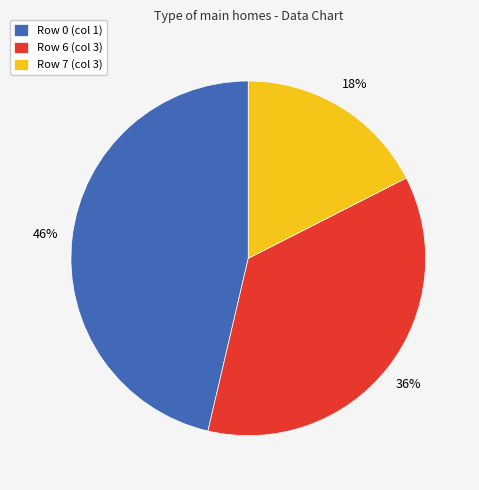

Is there a majority slice in this chart?

No